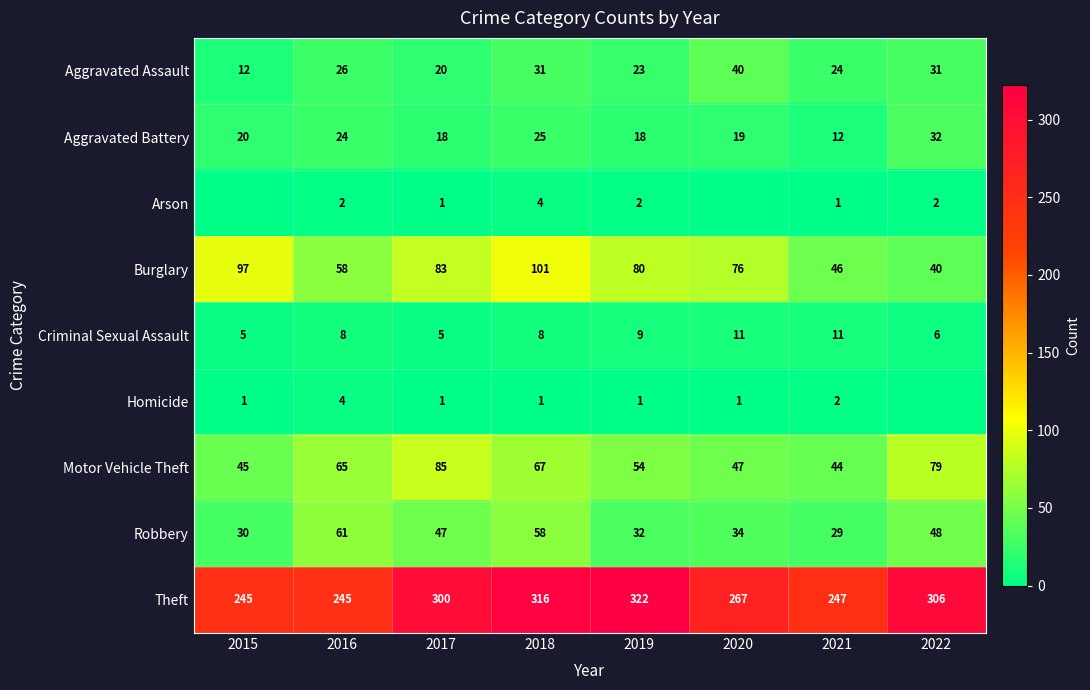

What is the total value across all series at 2021?

416